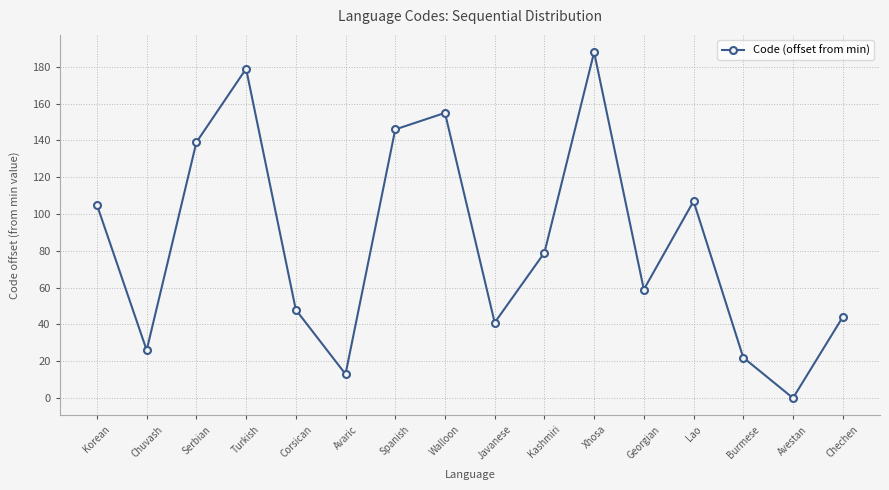

Does the chart display data point markers on the line(s)?

Yes